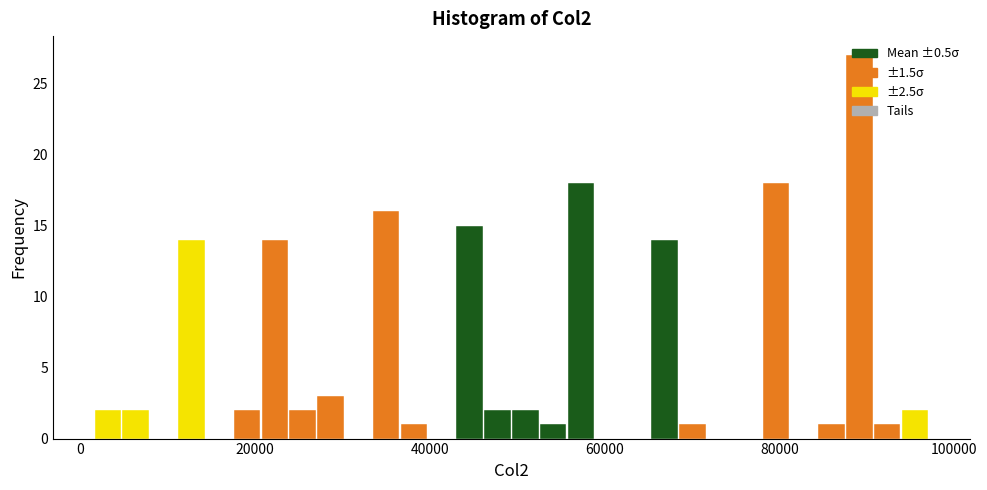

Read against the x-axis, roughly where is the centre of the tallest bar?

90000